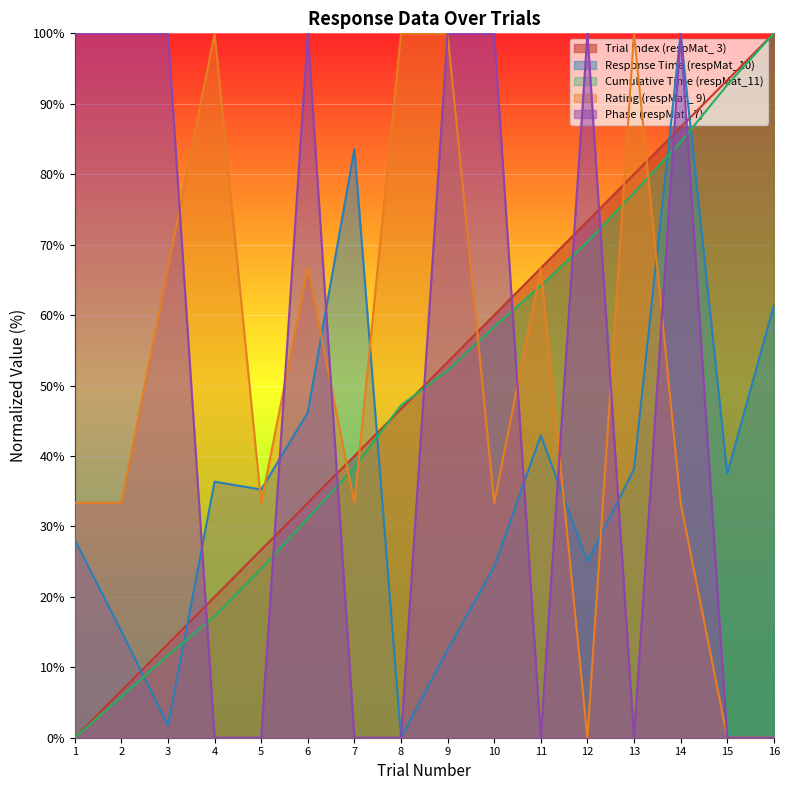

What is the difference between the second highest and minimum values in the respMat_ 9 series?

100.0